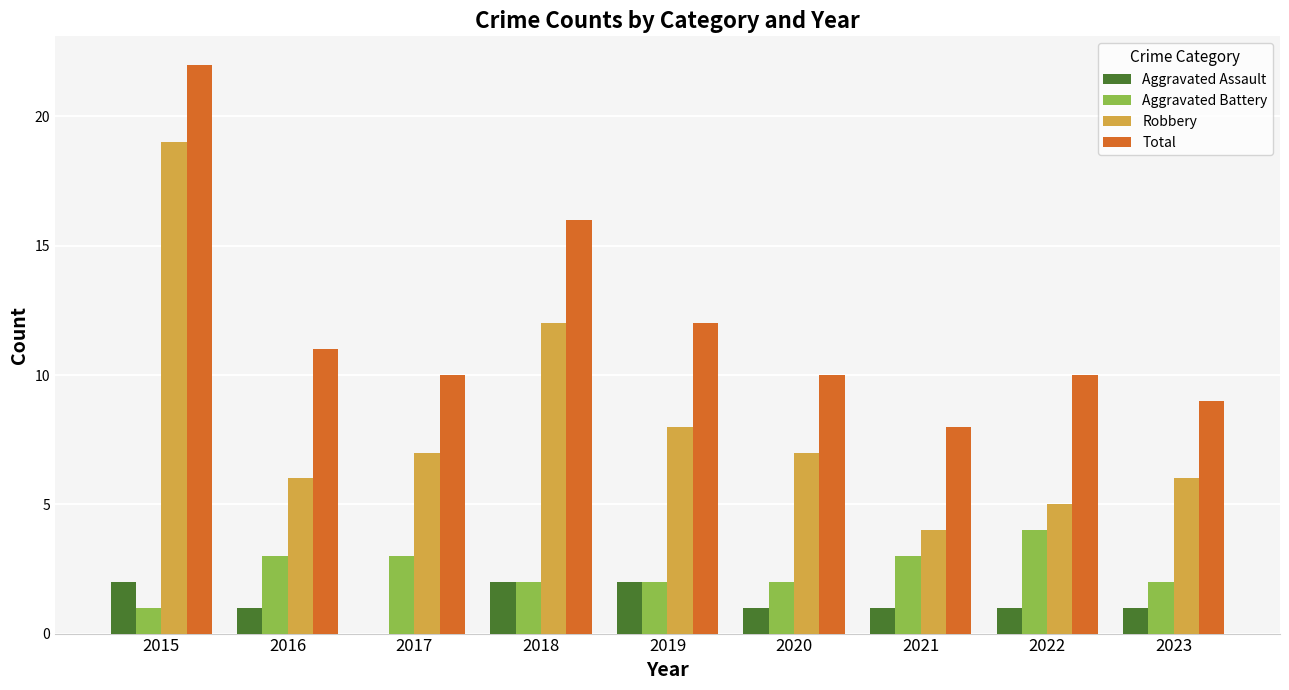

Count the number of data series in this chart.

4